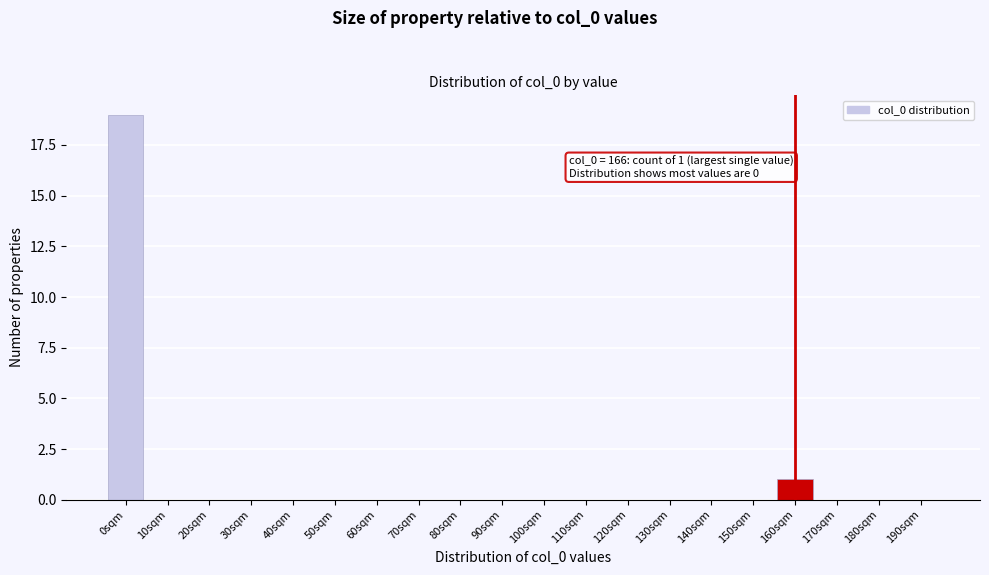

Reading right to left, what are all the values shown in this chart?

190sqm=0	180sqm=0	170sqm=0	160sqm=1	150sqm=0	140sqm=0	130sqm=0	120sqm=0	110sqm=0	100sqm=0	90sqm=0	80sqm=0	70sqm=0	60sqm=0	50sqm=0	40sqm=0	30sqm=0	20sqm=0	10sqm=0	0sqm=19